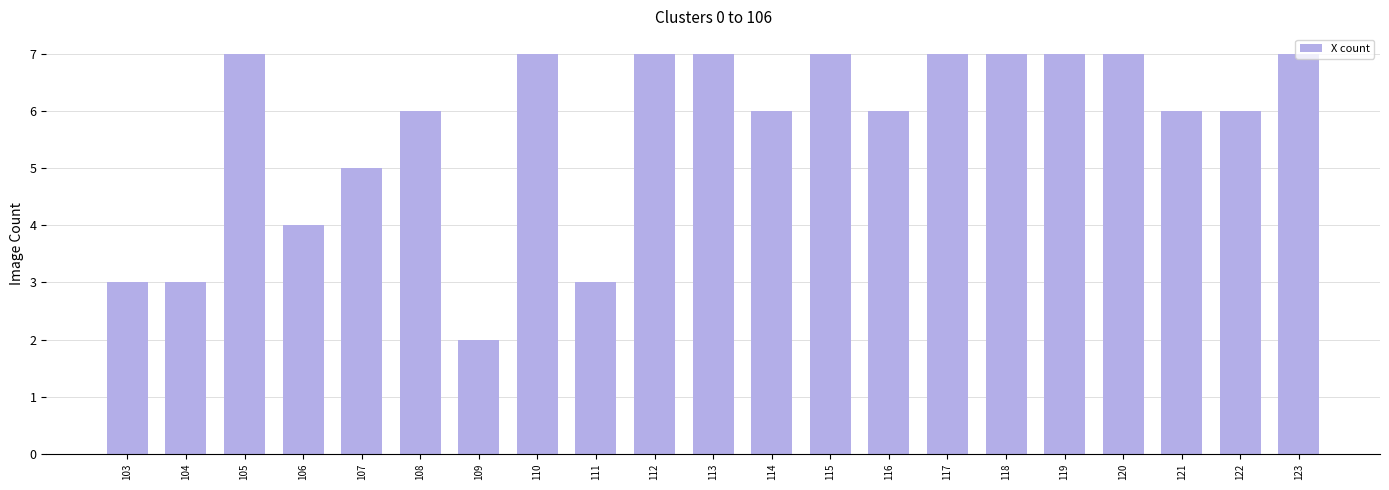

What is the average value?

6